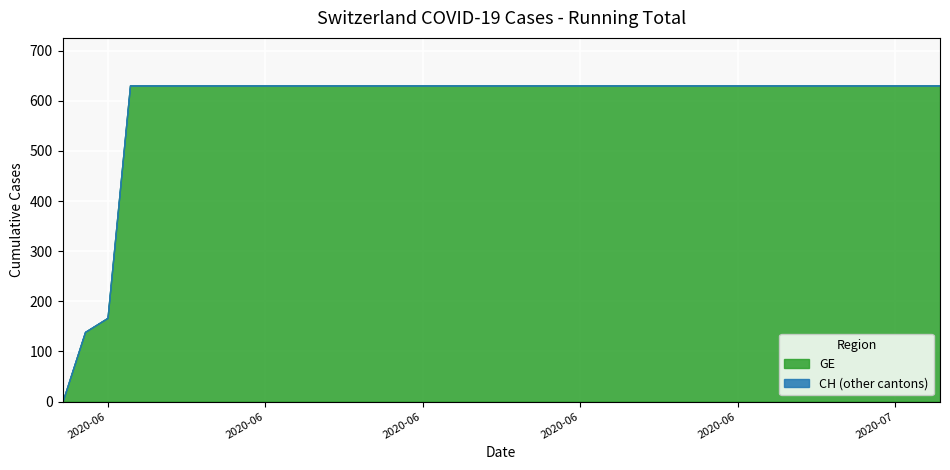

At which category is the sum across all series the highest?

2020-06-03